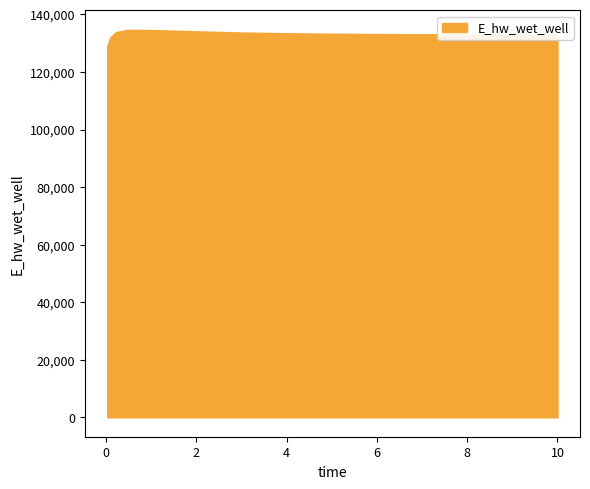

What is the greatest value displayed?

134615.9